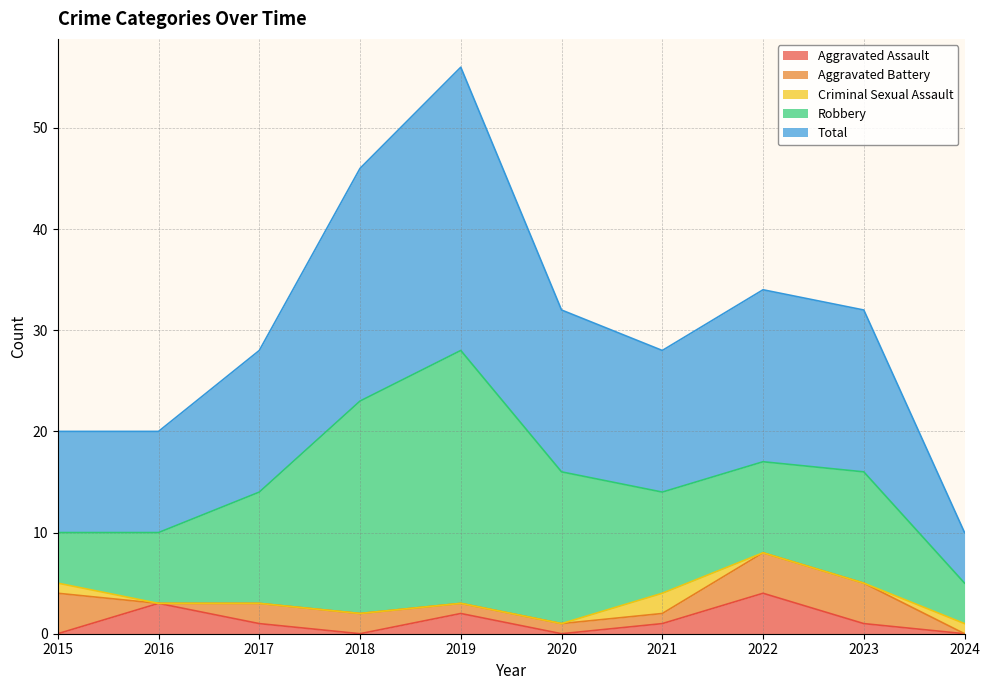

Which series has the largest range (max minus min)?

Total